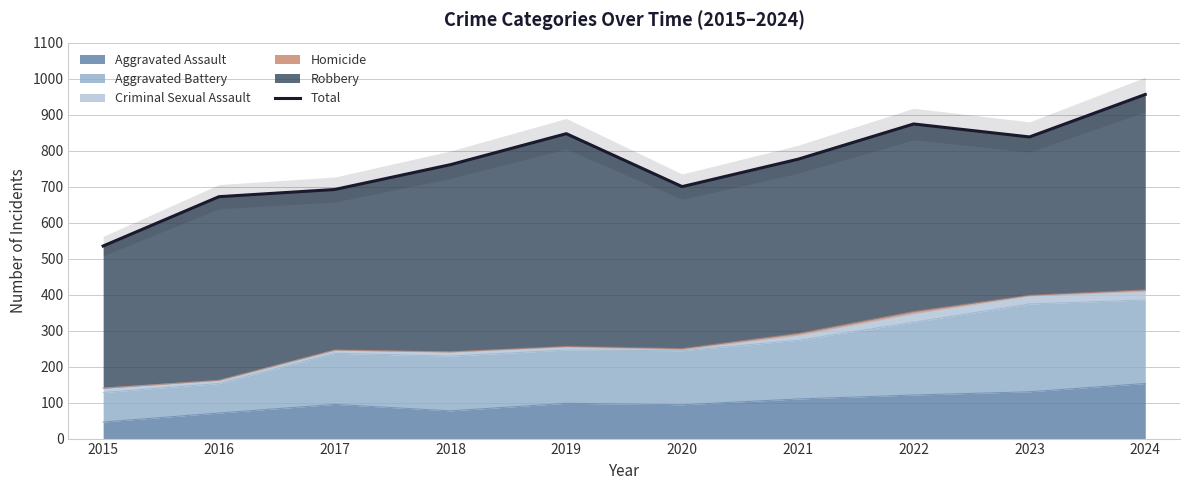

Which label corresponds to the smallest value in the chart?

2015